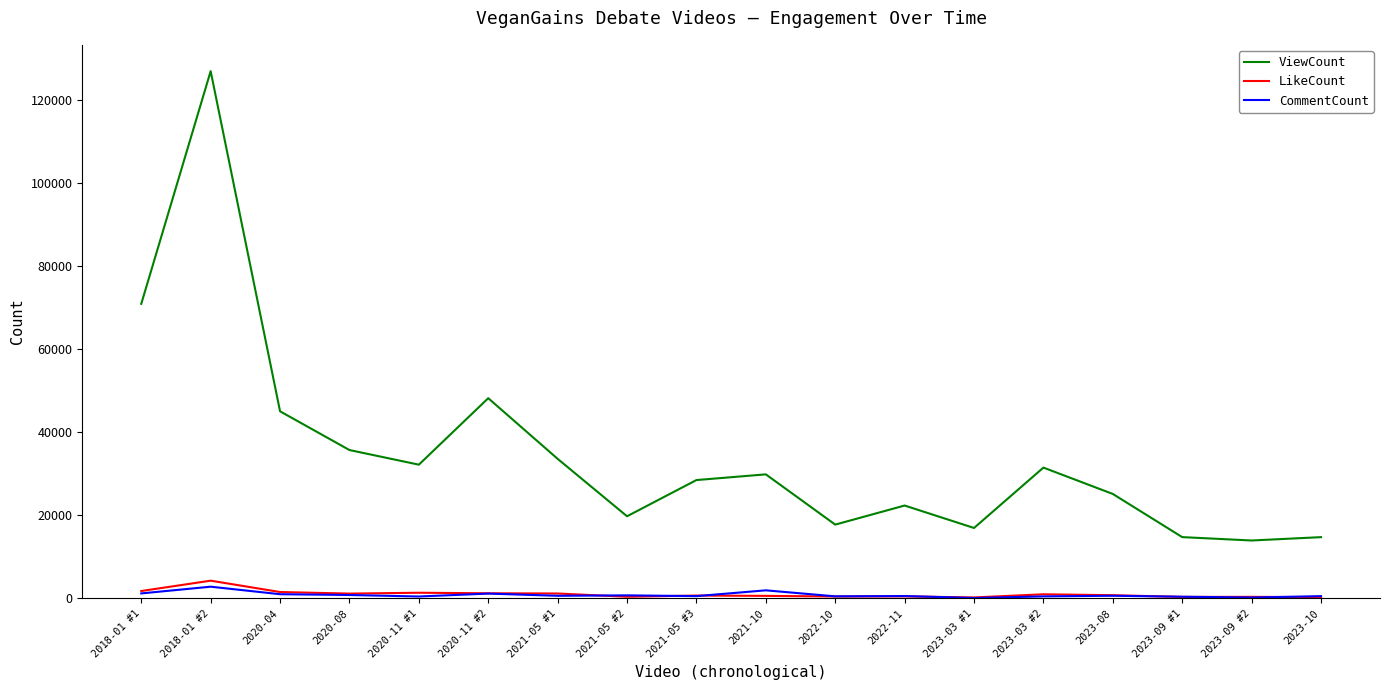

Which series has the largest total across all categories?

ViewCount